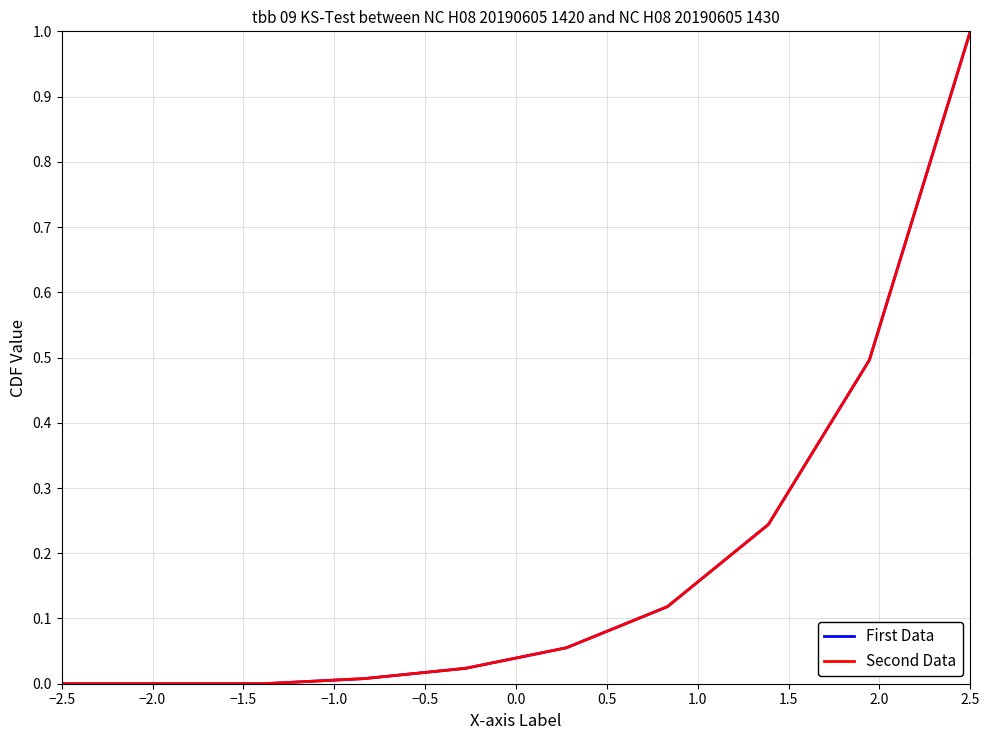

What is the maximum value shown in the chart?

1.0